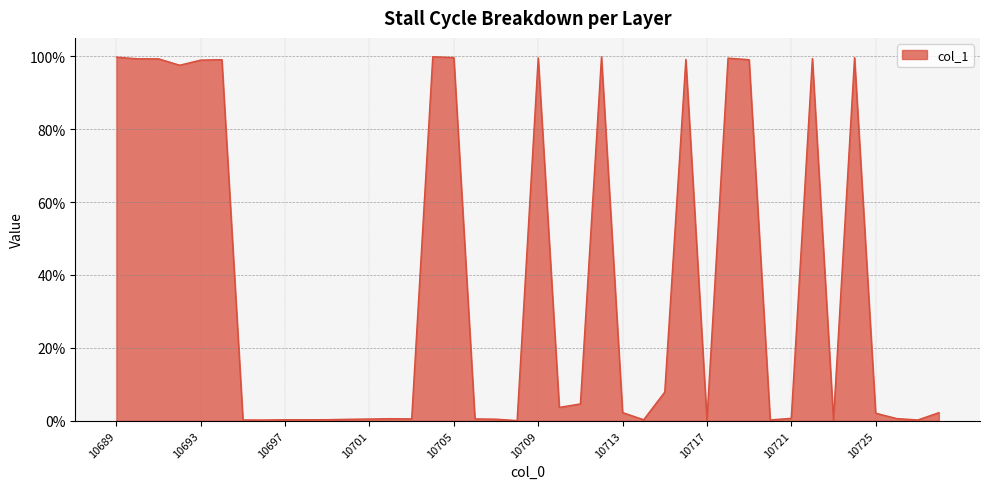

Does the chart display data point markers on the line(s)?

No